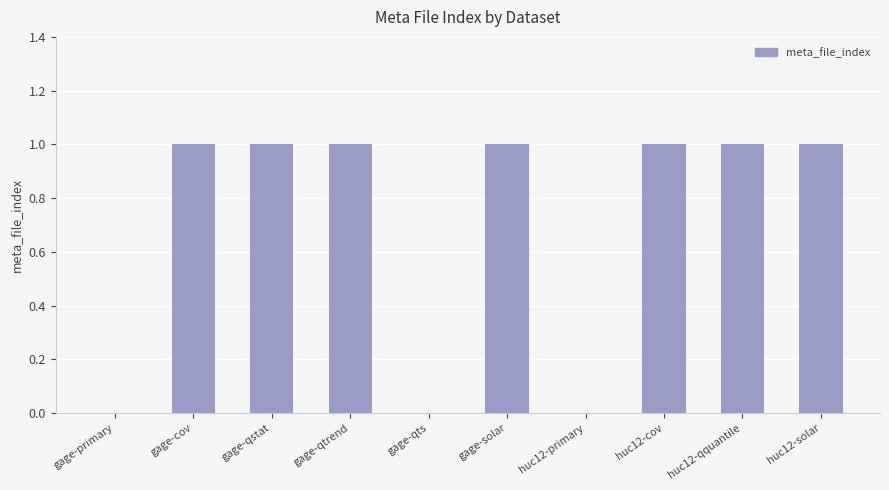

Reading left to right, extract all data points from this chart.

0	1	1	1	0	1	0	1	1	1